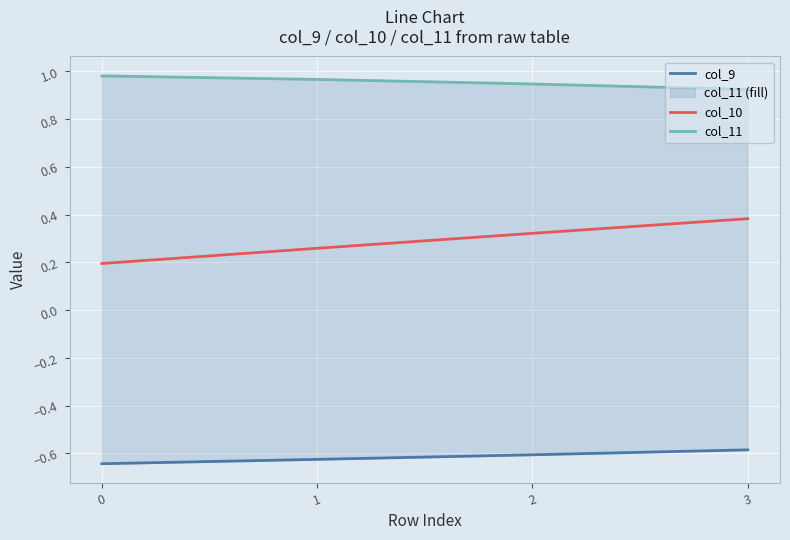

List the labels in order of col_9 value, smallest first.

0, 1, 2, 3